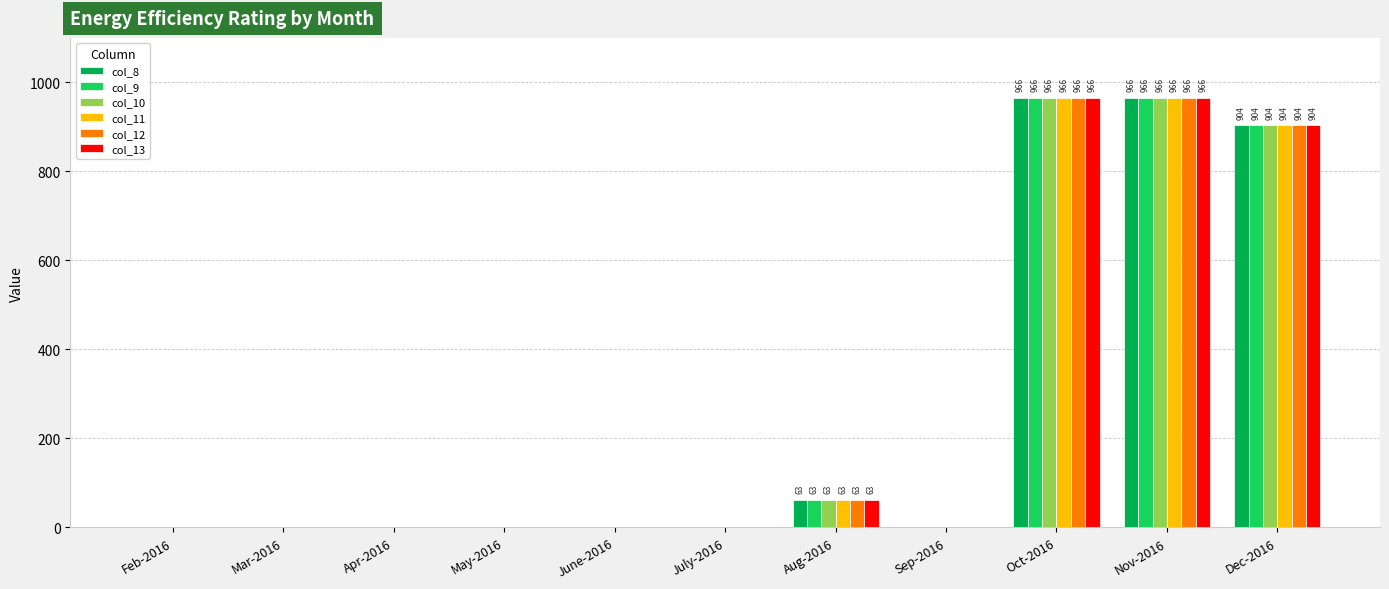

How many values in the col_13 series exceed 0?

4